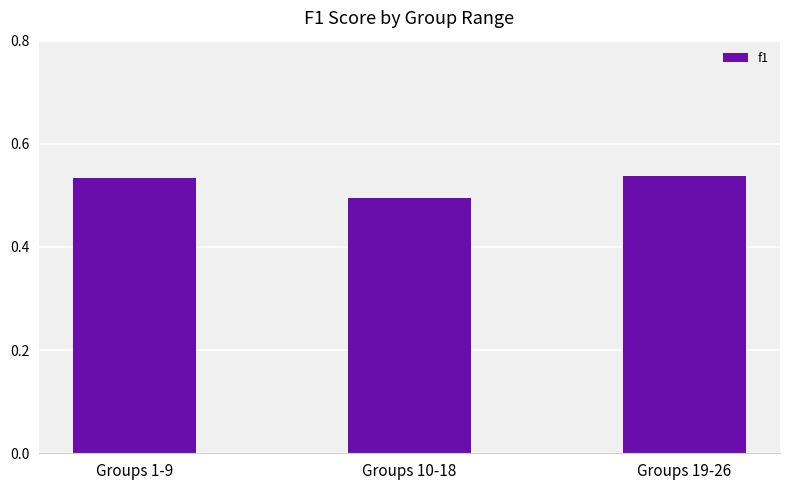

What position from the right is Groups 1-9?

3